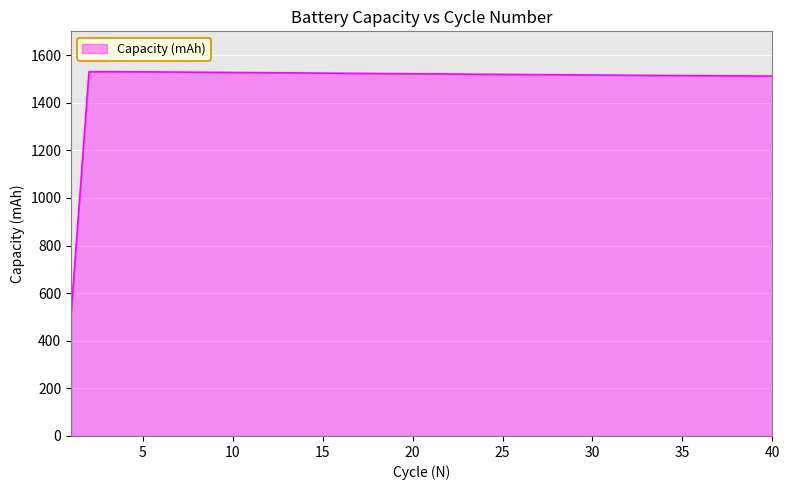

What is the greatest value displayed?

1530.6